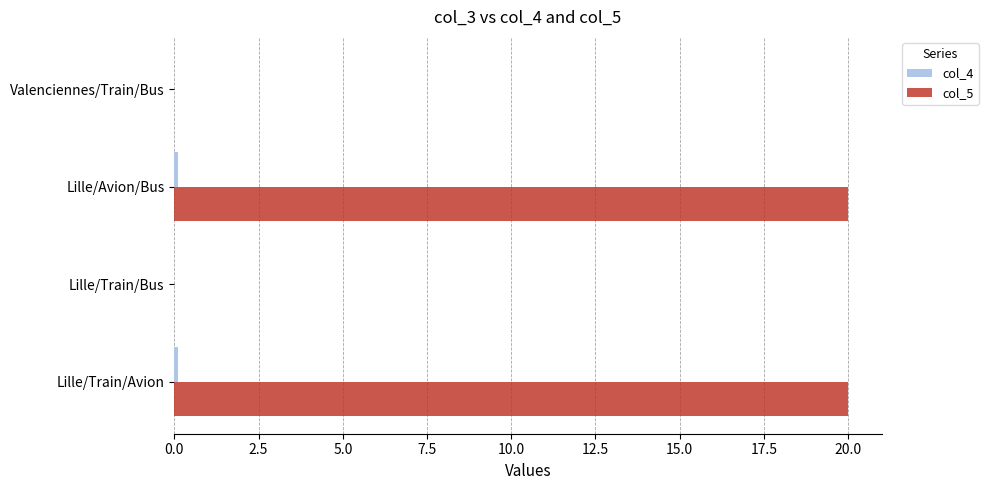

Is it true that col_5 equals 0.0 at Valenciennes/Train/Bus?

True